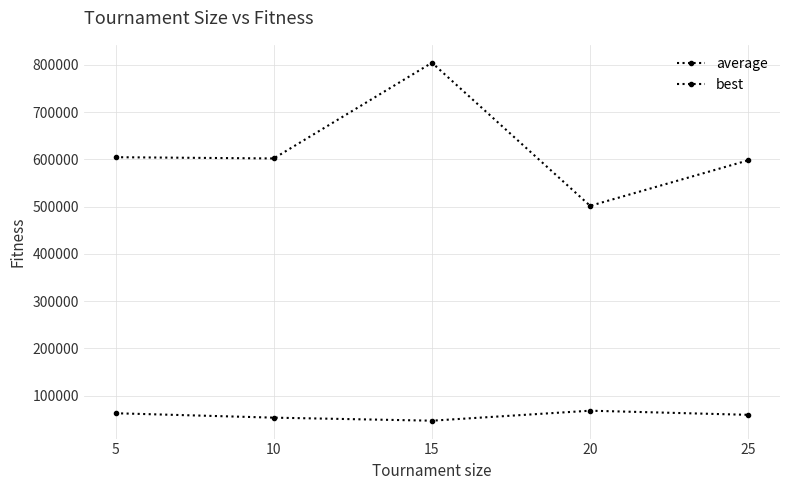

True or false: best has a value of 845988.9 at 10.

False